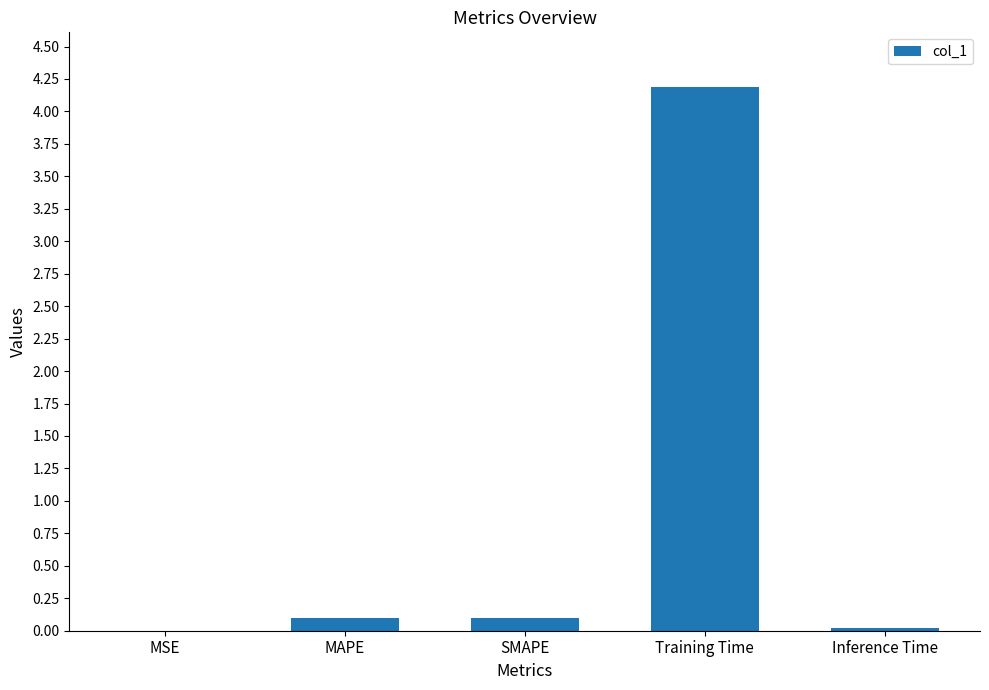

True or false: the data shows 0.1 at MAPE.

True